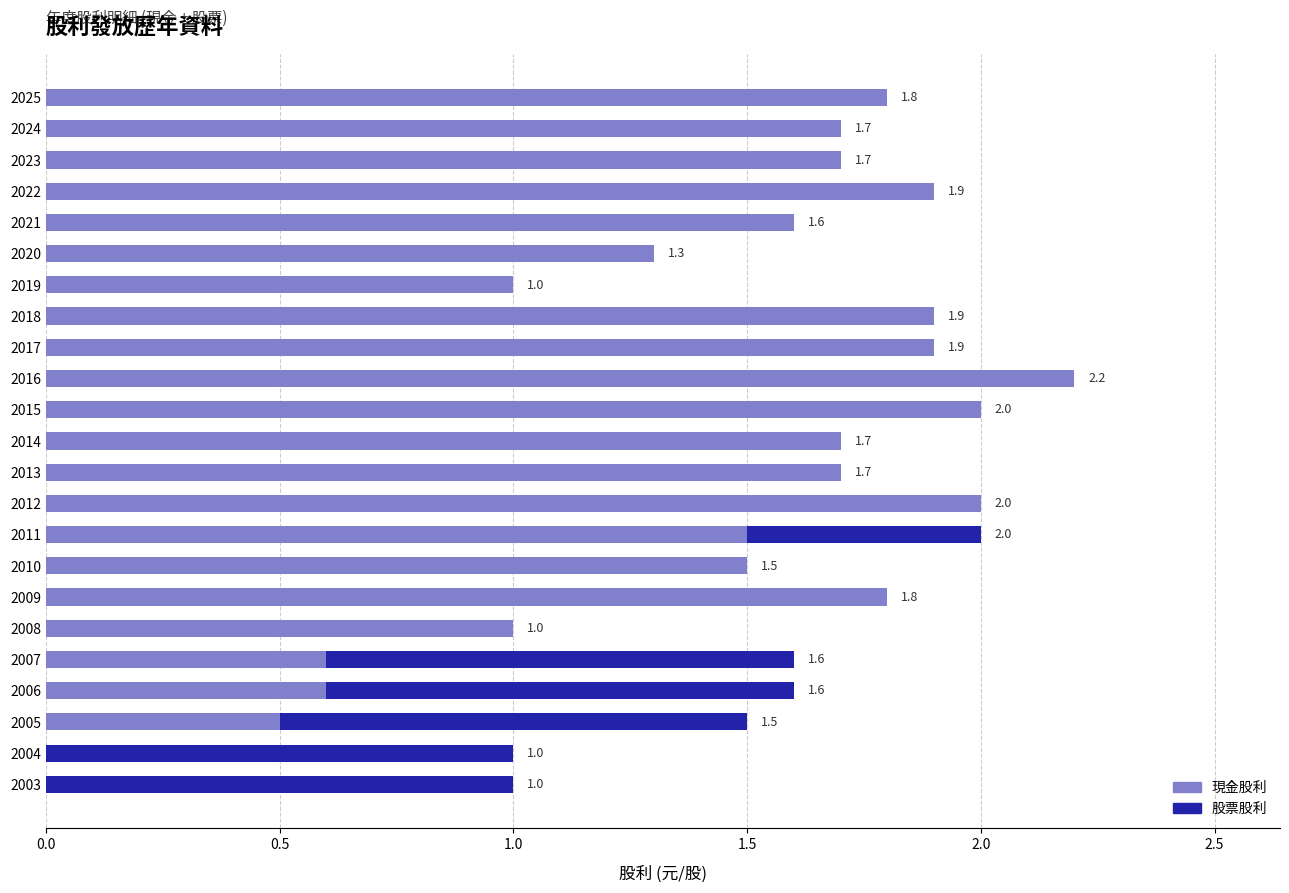

At which label does 現金股利 reach its peak?

2016